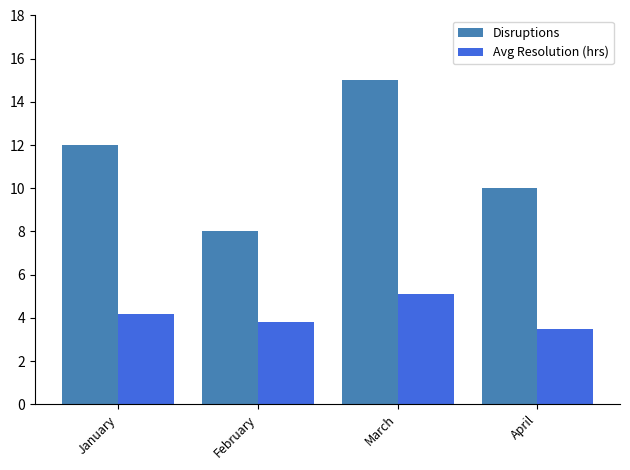

At which category is the sum across all series the highest?

March